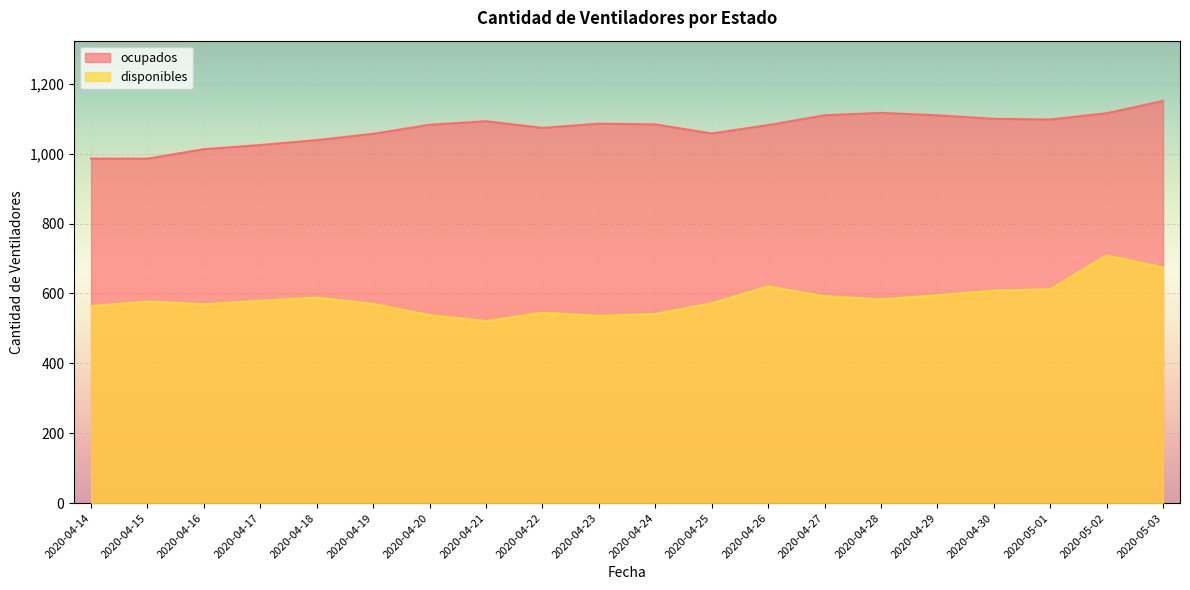

Reading right to left, extract all data points from this chart.

disponibles: 2020-05-03=674	2020-05-02=709	2020-05-01=612	2020-04-30=608	2020-04-29=595	2020-04-28=583	2020-04-27=592	2020-04-26=620	2020-04-25=572	2020-04-24=541	2020-04-23=536	2020-04-22=545	2020-04-21=521	2020-04-20=538	2020-04-19=570	2020-04-18=588	2020-04-17=579	2020-04-16=569	2020-04-15=577	2020-04-14=564
ocupados: 2020-05-03=1151	2020-05-02=1116	2020-05-01=1098	2020-04-30=1100	2020-04-29=1110	2020-04-28=1117	2020-04-27=1110	2020-04-26=1082	2020-04-25=1058	2020-04-24=1084	2020-04-23=1086	2020-04-22=1074	2020-04-21=1093	2020-04-20=1083	2020-04-19=1057	2020-04-18=1039	2020-04-17=1025	2020-04-16=1013	2020-04-15=986	2020-04-14=986